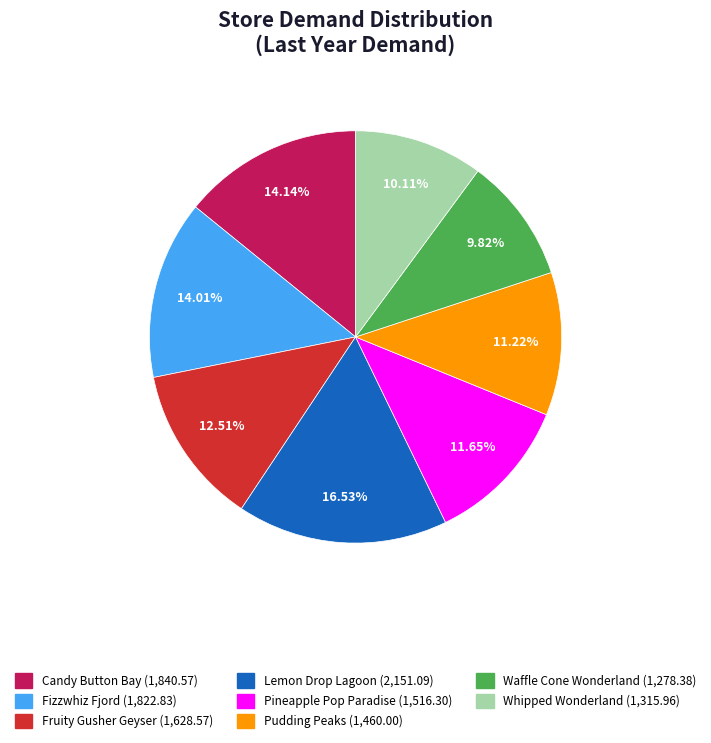

How many segments does this pie chart have?

8